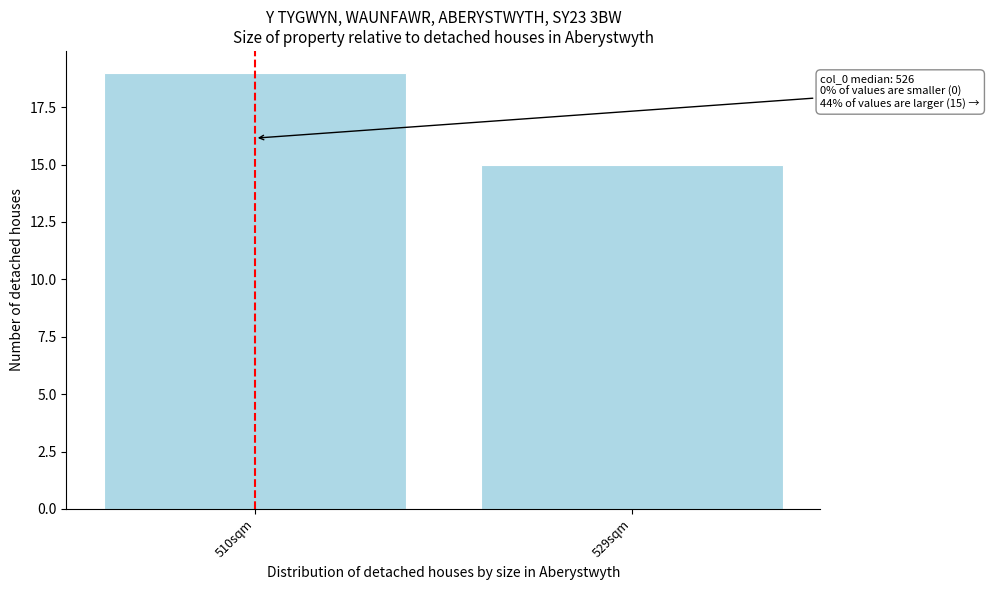

Reading left to right, list all the values displayed in this chart.

19	15